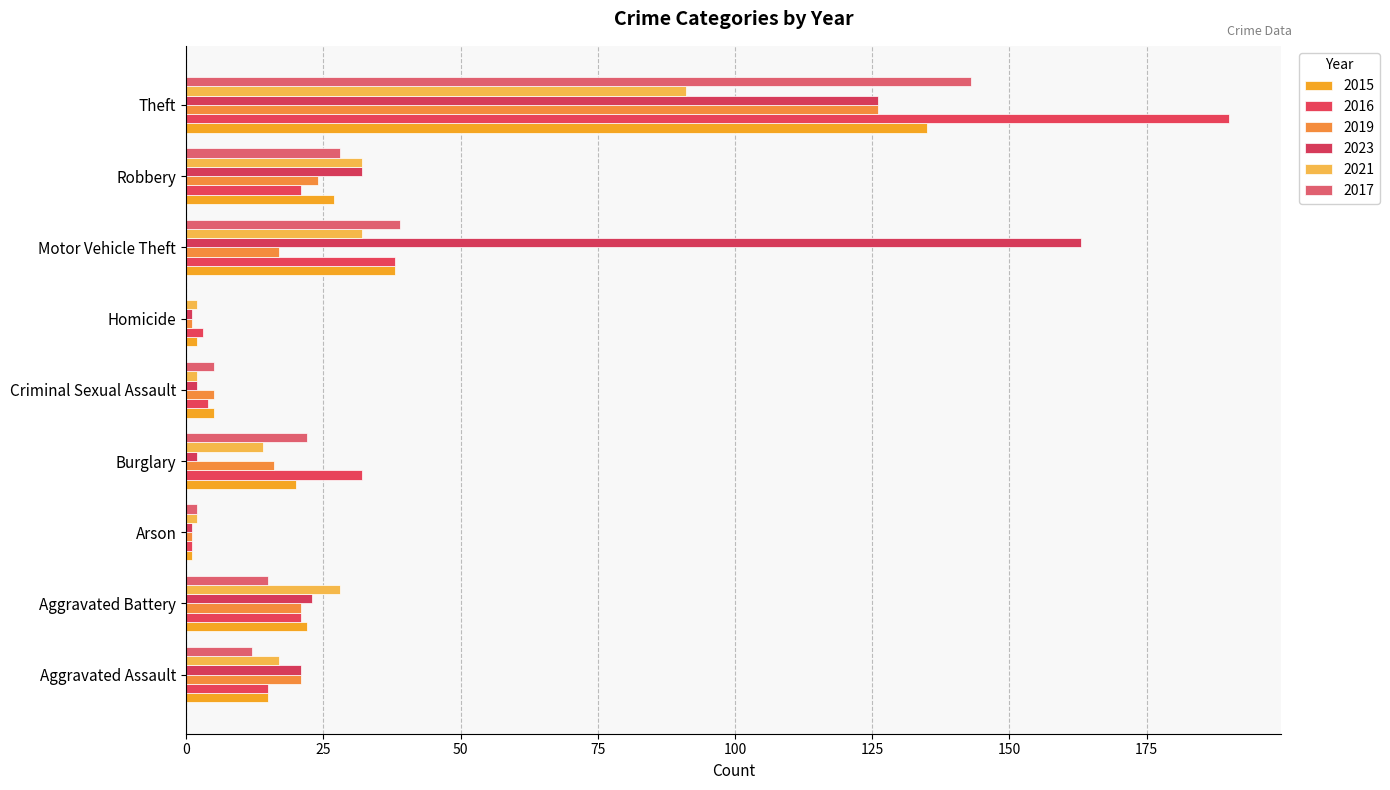

How many distinct data groups are displayed?

6